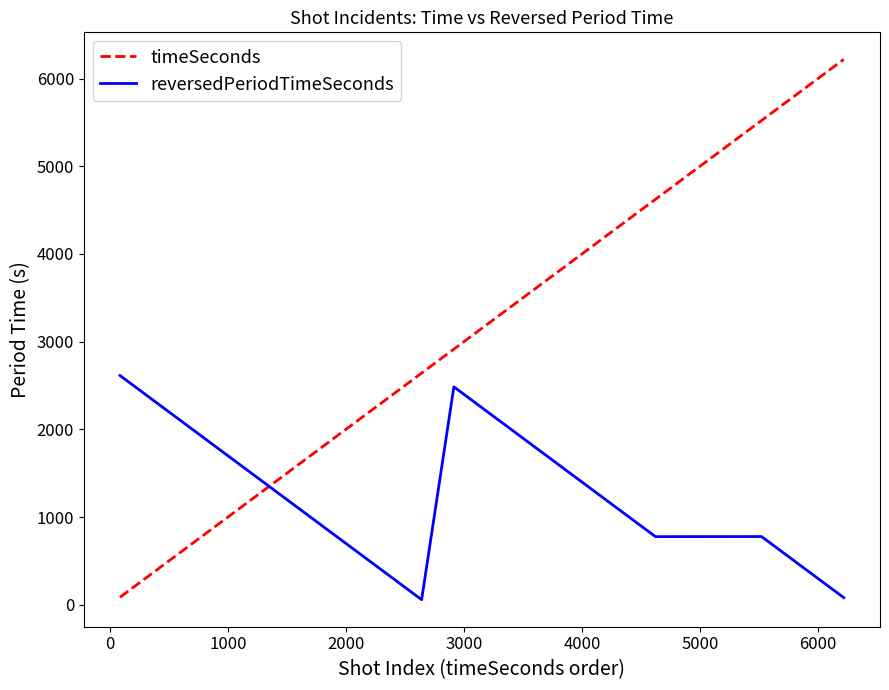

What is the maximum value for reversedPeriodTimeSeconds?

2614